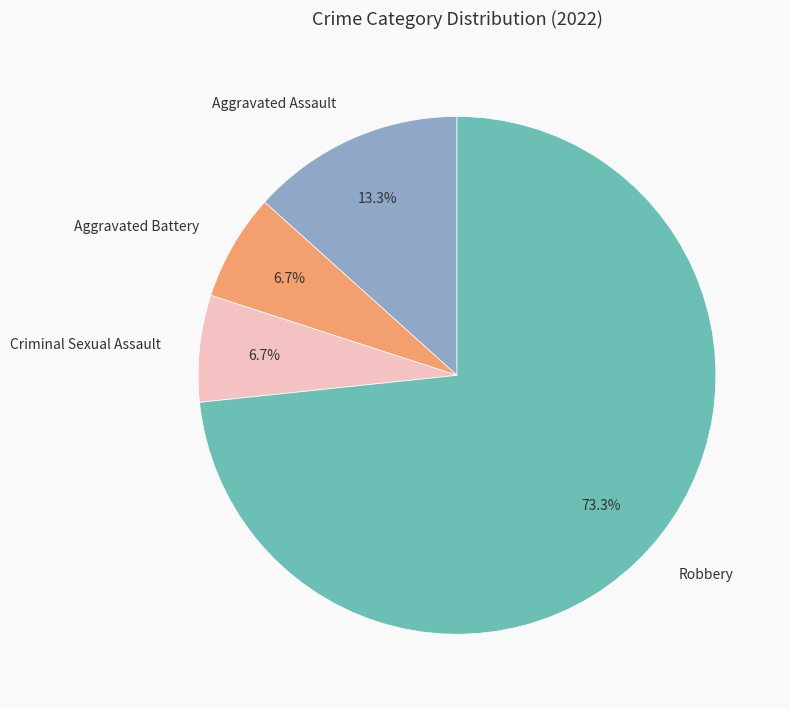

To the nearest percent, what is the combined percentage of Aggravated Battery and Criminal Sexual Assault?

13%